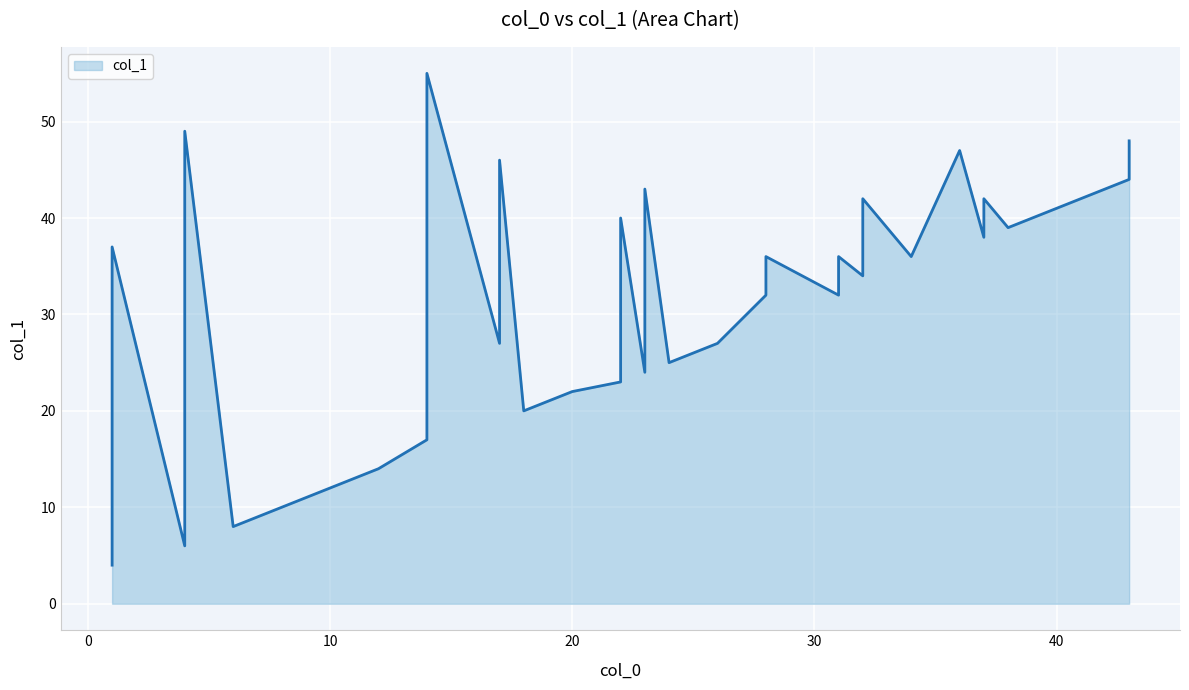

Count the number of categories in the chart.

40